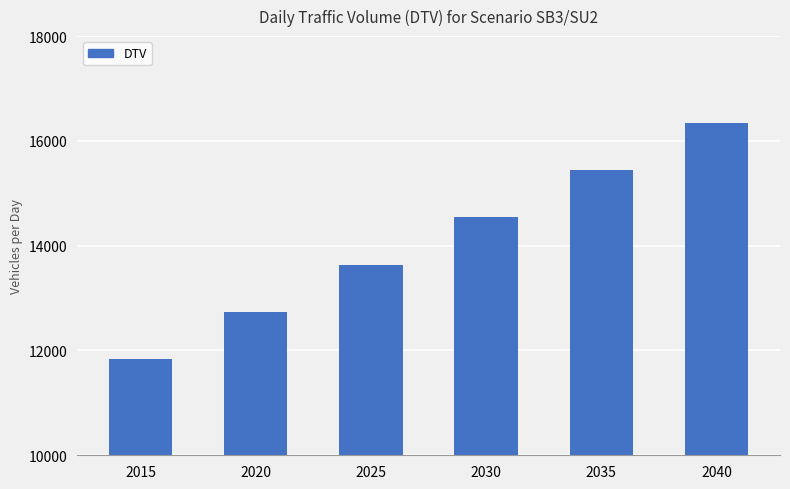

List the labels in order of value, largest first.

2040, 2035, 2030, 2025, 2020, 2015